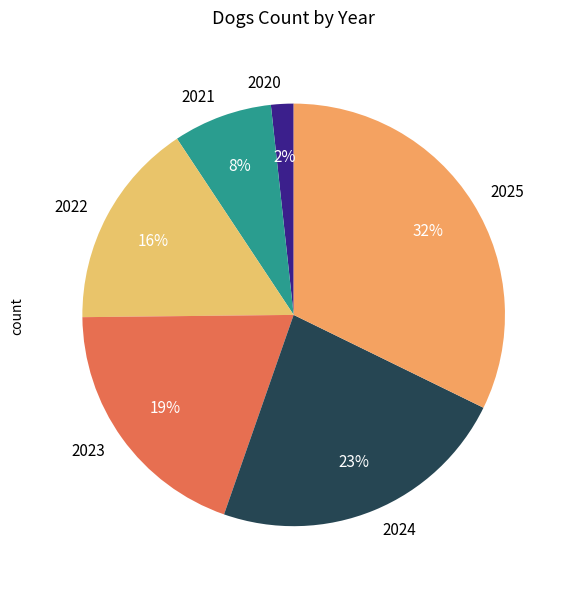

How many slices are in this pie chart?

6